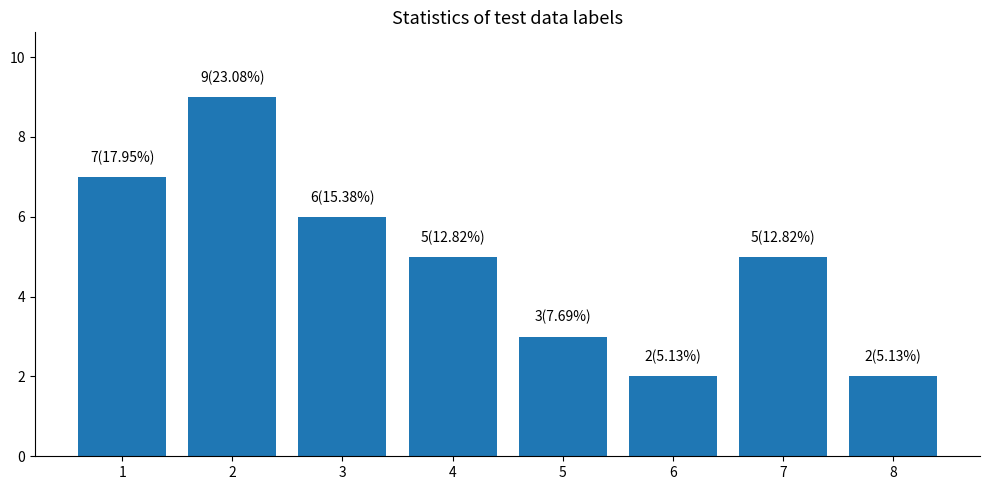

Between 3 and 6, which is larger?

3